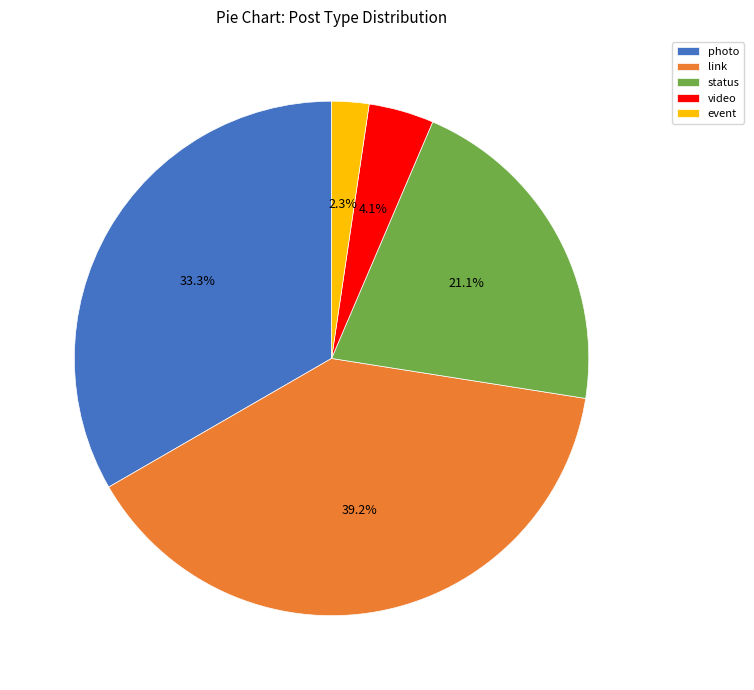

Does status represent more than half of the total?

No